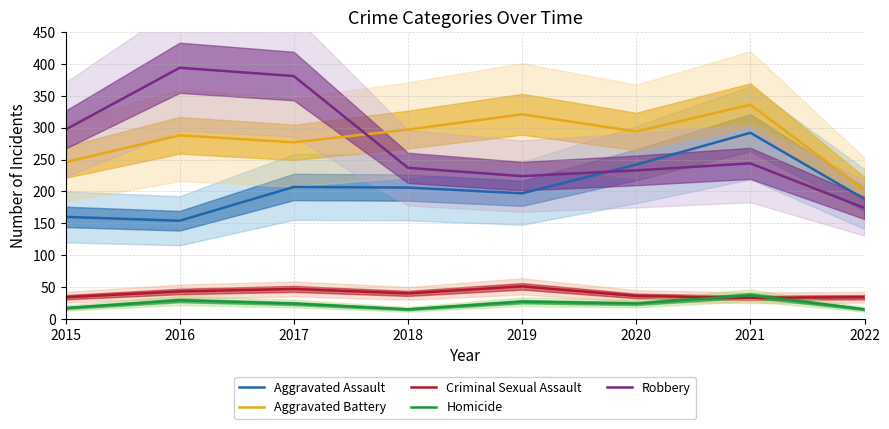

True or false: Aggravated Assault and Aggravated Battery cross at least once.

False